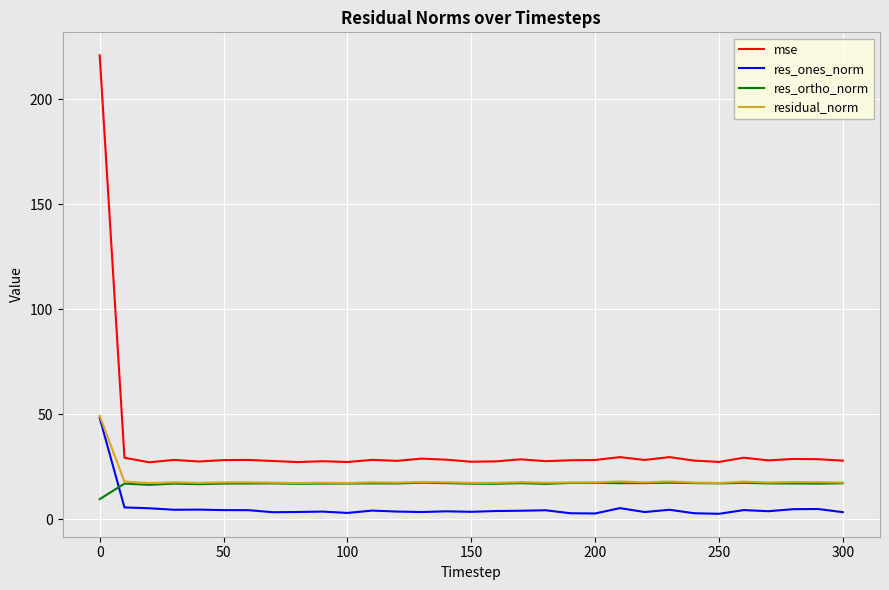

Is this an area chart (filled region under the line)?

No